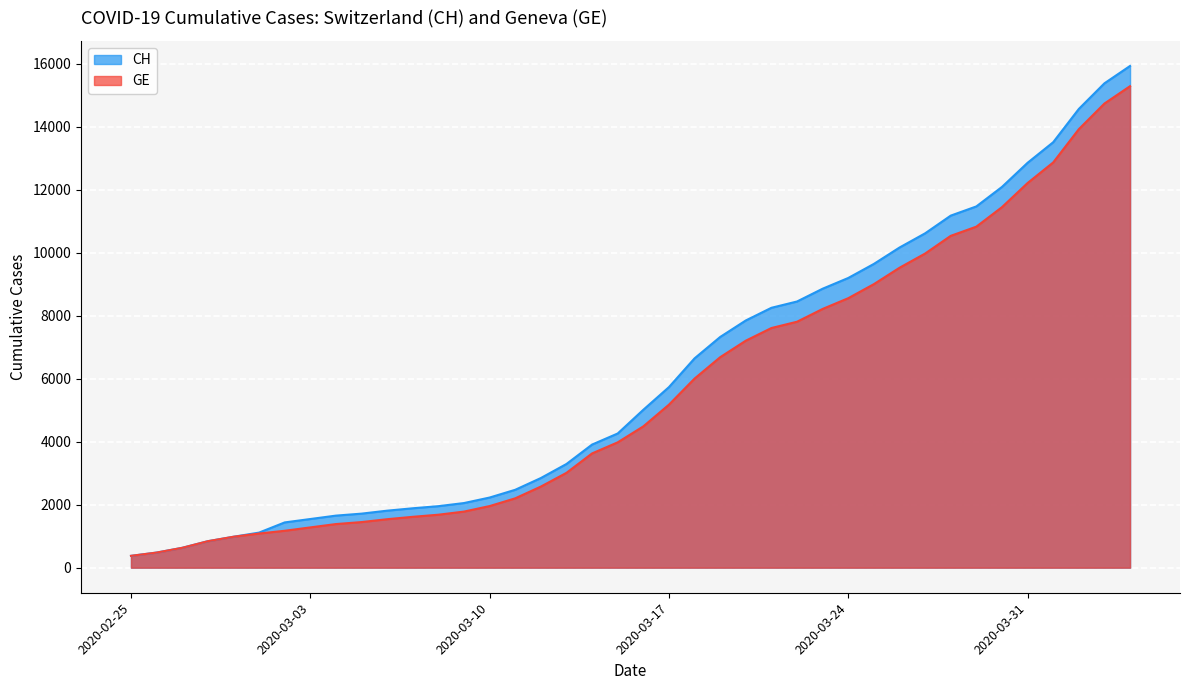

List the labels in order of CH value, largest first.

2020-04-04, 2020-04-03, 2020-04-02, 2020-04-01, 2020-03-31, 2020-03-30, 2020-03-29, 2020-03-28, 2020-03-27, 2020-03-26, 2020-03-25, 2020-03-24, 2020-03-23, 2020-03-22, 2020-03-21, 2020-03-20, 2020-03-19, 2020-03-18, 2020-03-17, 2020-03-16, 2020-03-15, 2020-03-14, 2020-03-13, 2020-03-12, 2020-03-11, 2020-03-10, 2020-03-09, 2020-03-08, 2020-03-07, 2020-03-06, 2020-03-05, 2020-03-04, 2020-03-03, 2020-03-02, 2020-03-01, 2020-02-29, 2020-02-28, 2020-02-27, 2020-02-26, 2020-02-25